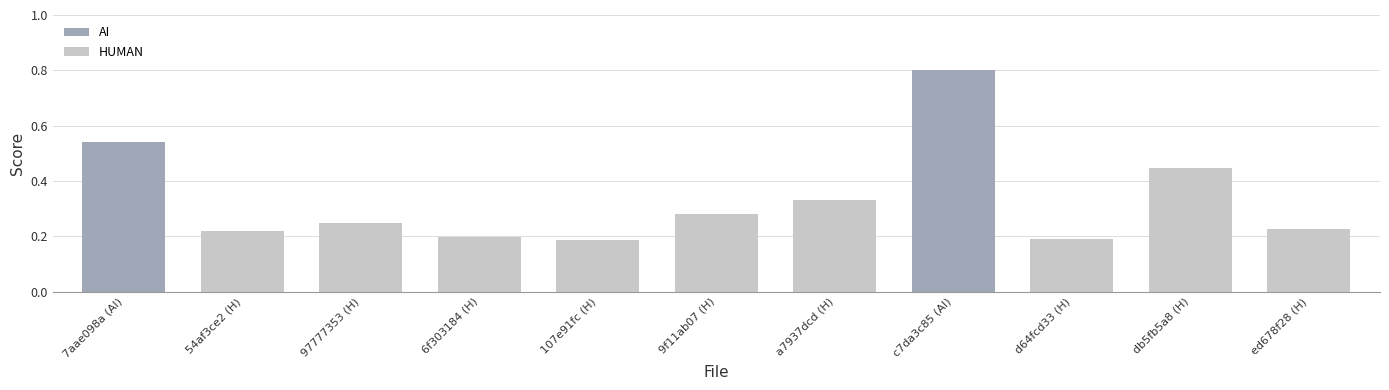

Is it true that HUMAN equals 0.3 at db5fb5a8 (H)?

False